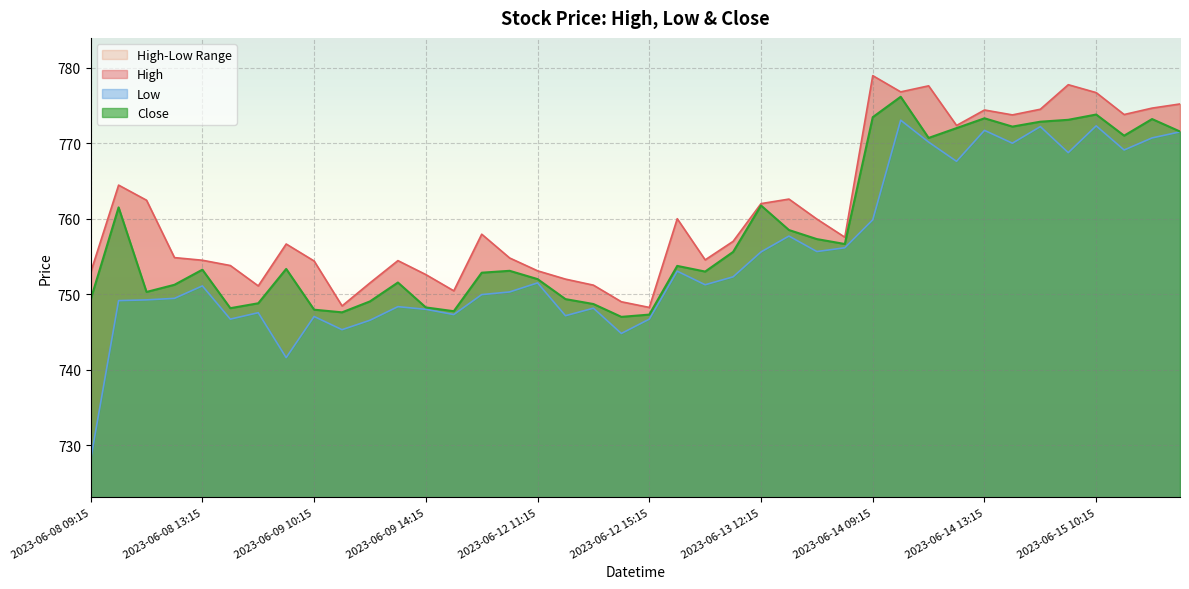

Is it true that Low equals 750.3 at 2023-06-12 10:15?

True